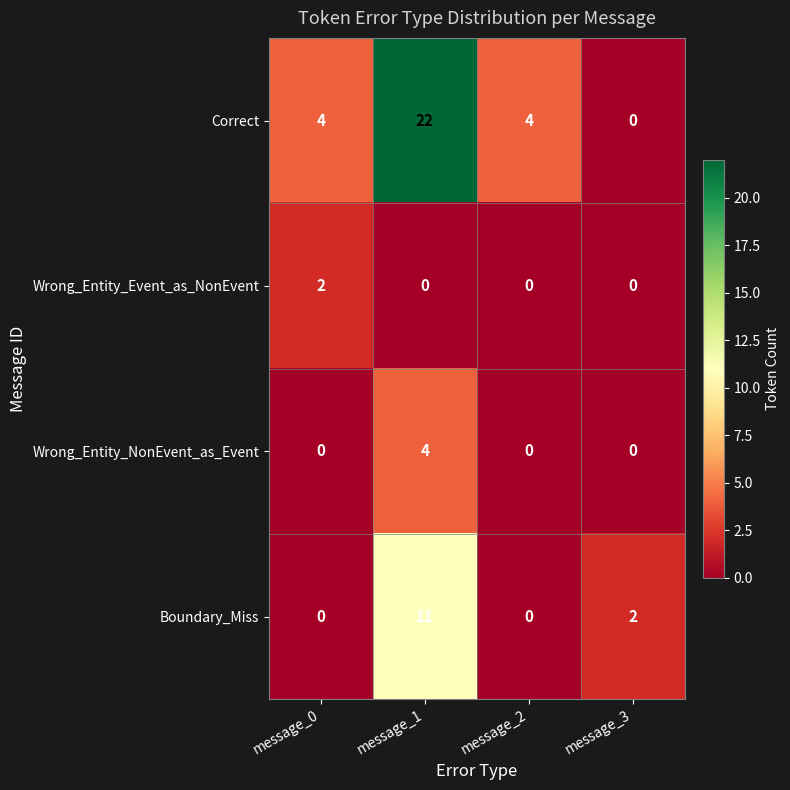

What is the spread (max minus min) of values at message_2?

4